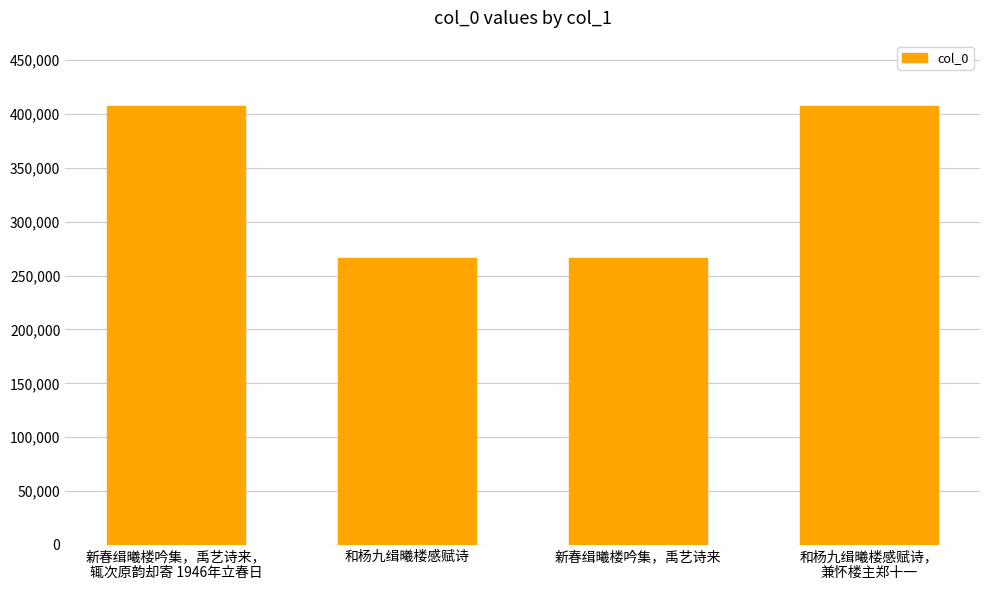

What is the label of the 3rd bar from the right?

和杨九缉曦楼感赋诗